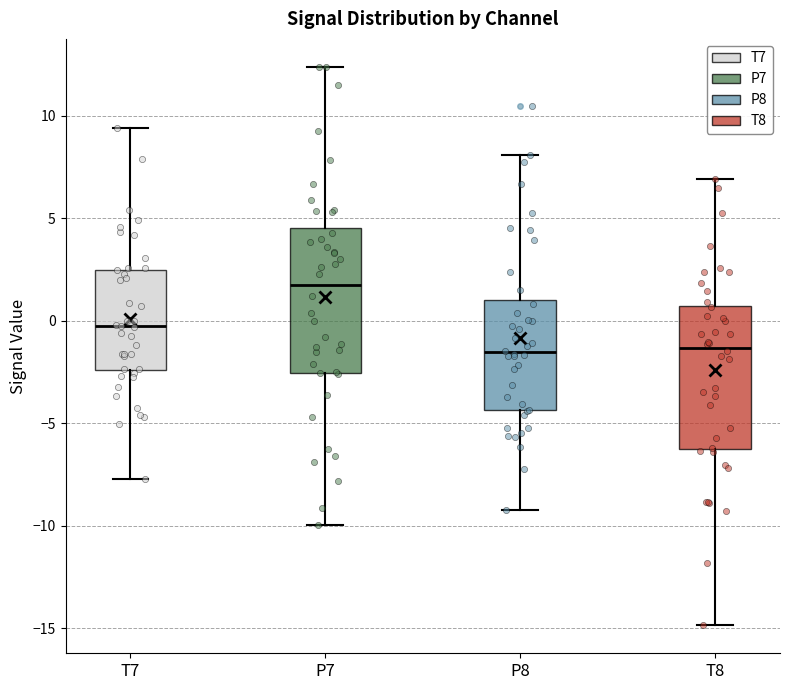

Where is the upper edge of the box for T8 on the y-axis? The values are not printed on the chart, so give them approximately, as read against the axis.

0.5